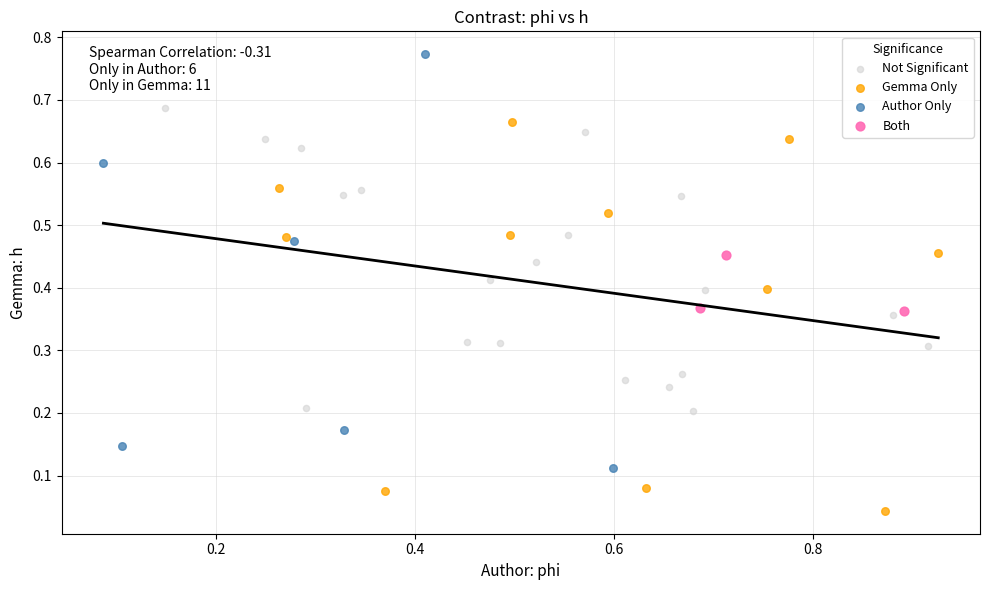

Which series contains the lowest Y value?

Gemma Only